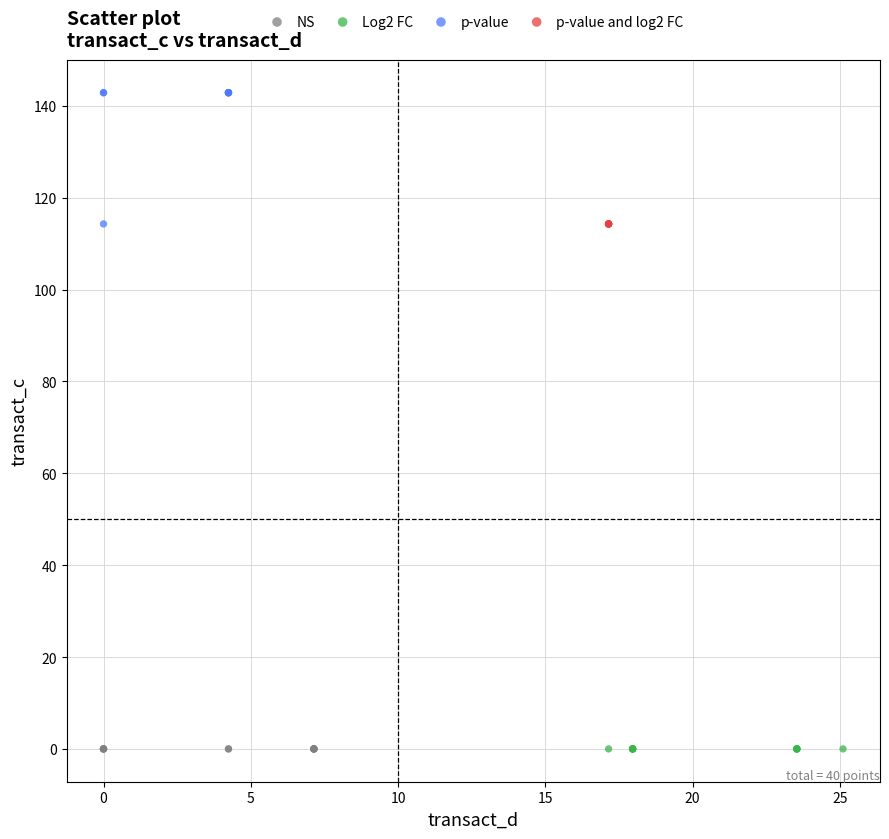

Which series contains the highest Y value?

p-value